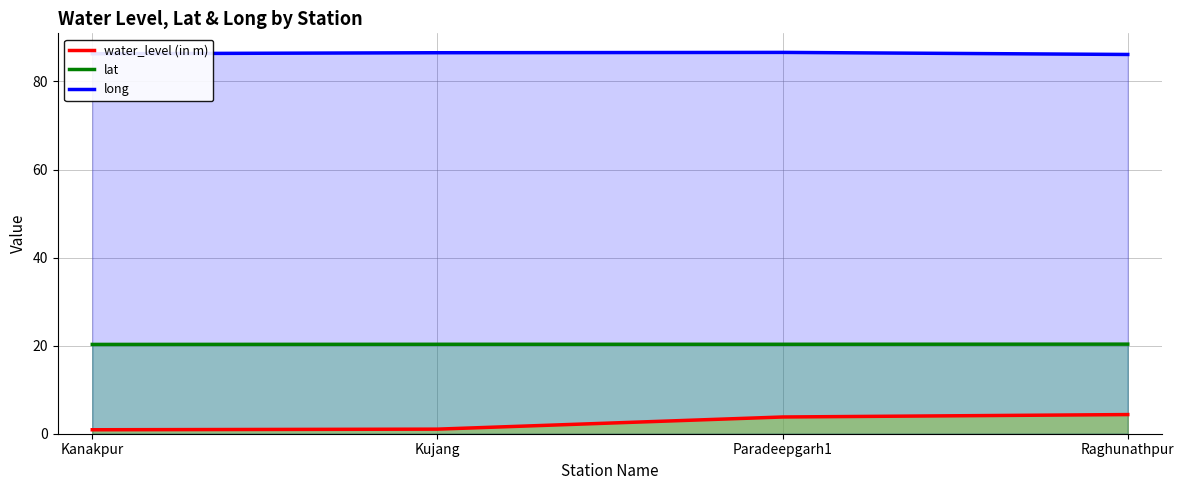

True or false: lat and water_level (in m) intersect in this chart.

False